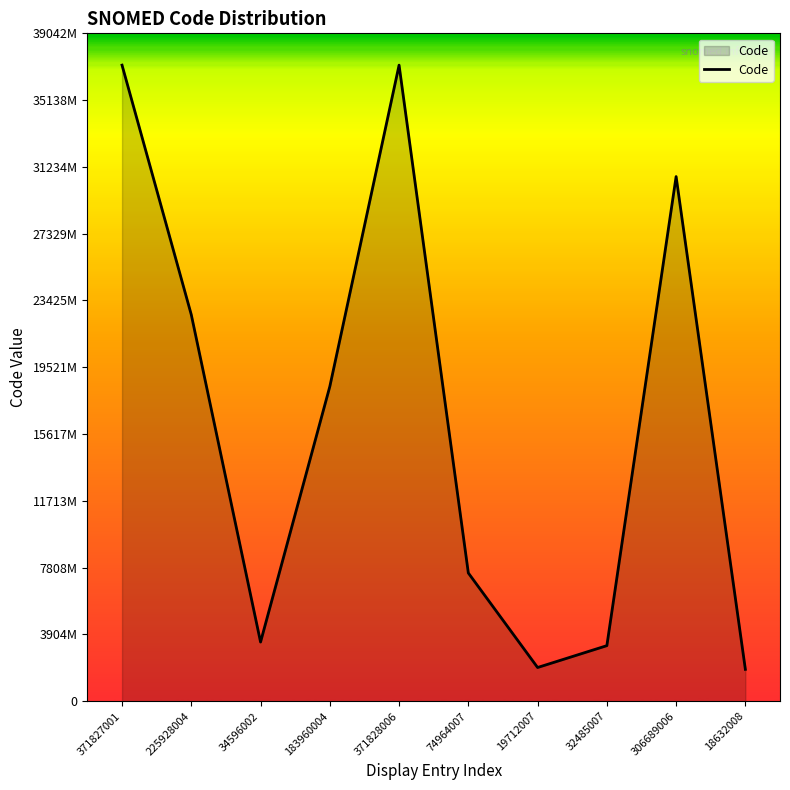

What is the difference between the second highest and minimum values?

353194993